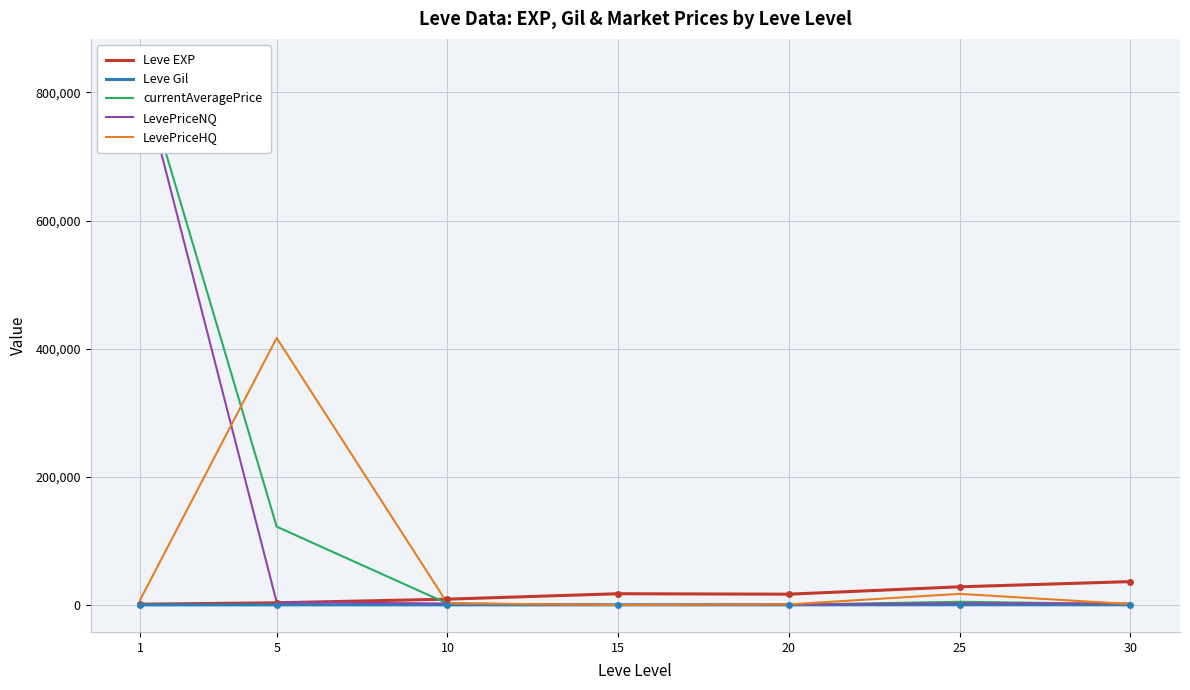

True or false: Leve EXP has a value of 249.6 at 1.

False